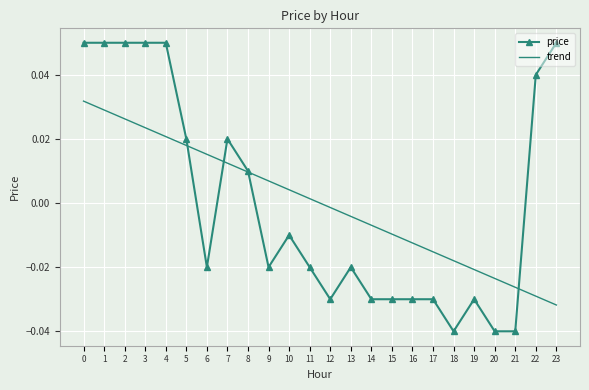

Which series changed the most between 7 and 12?

price